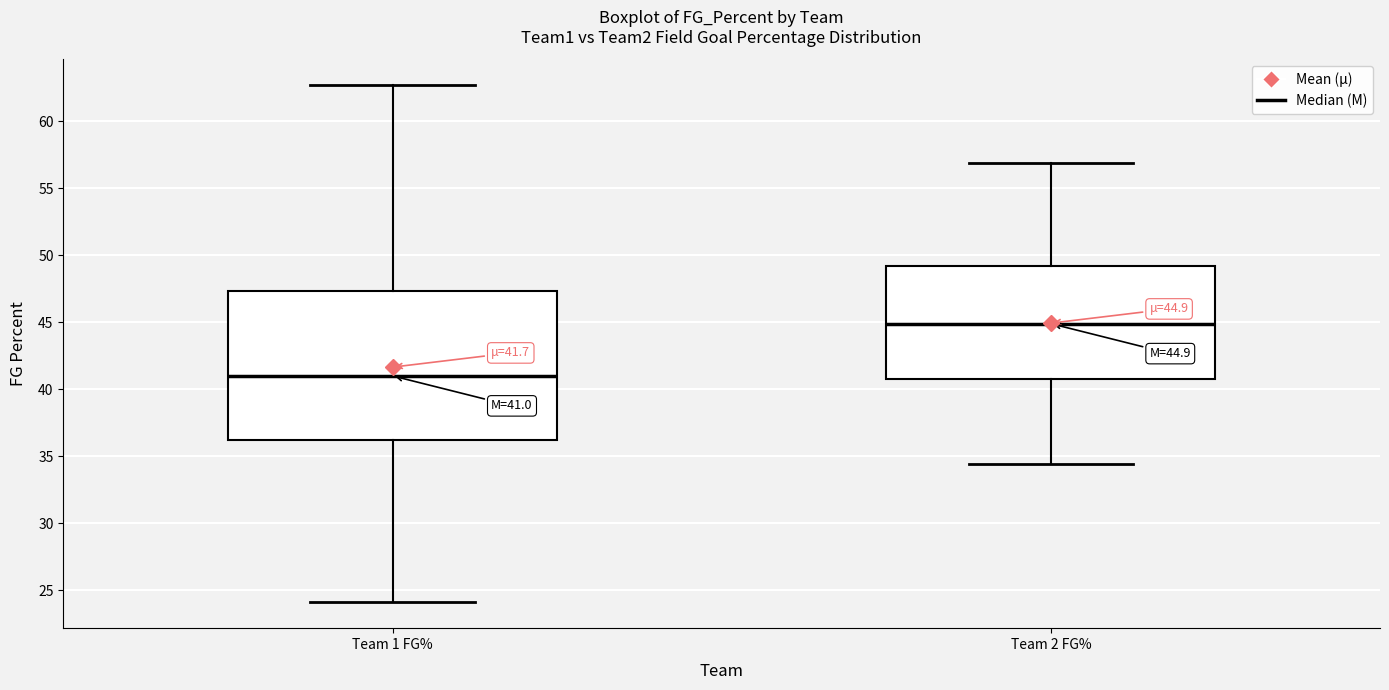

Which box's median line is the lowest?

Team 1 FG%